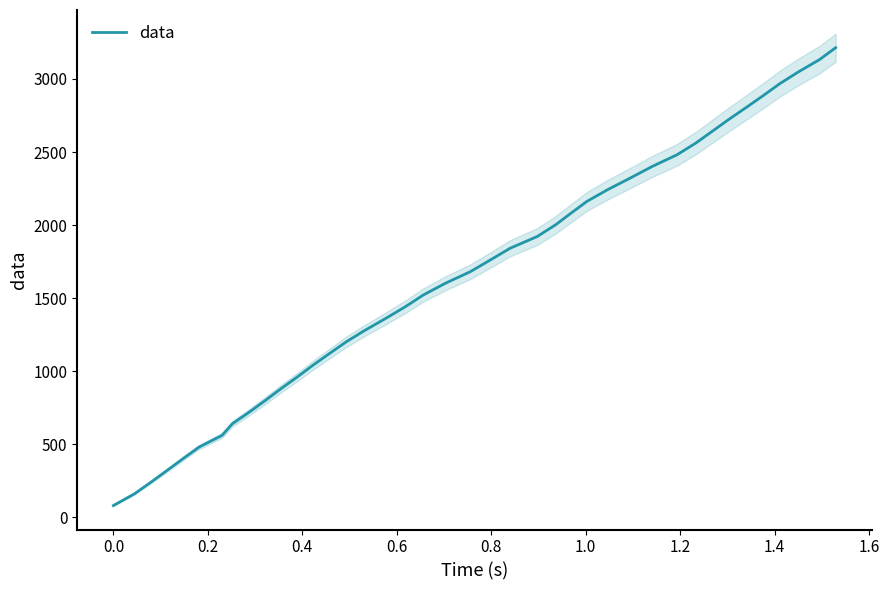

How many values are below 1681?

20